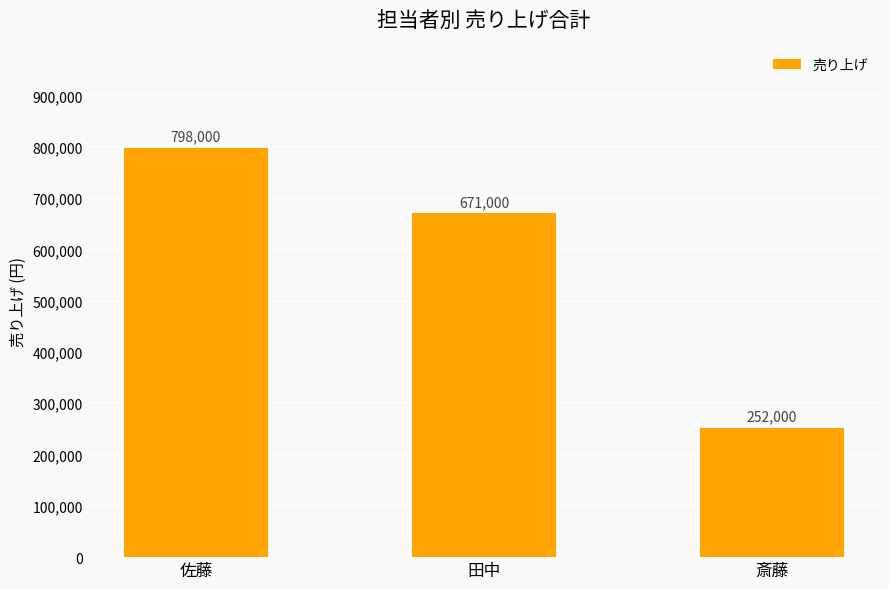

Which has a higher value, 佐藤 or 斎藤?

佐藤